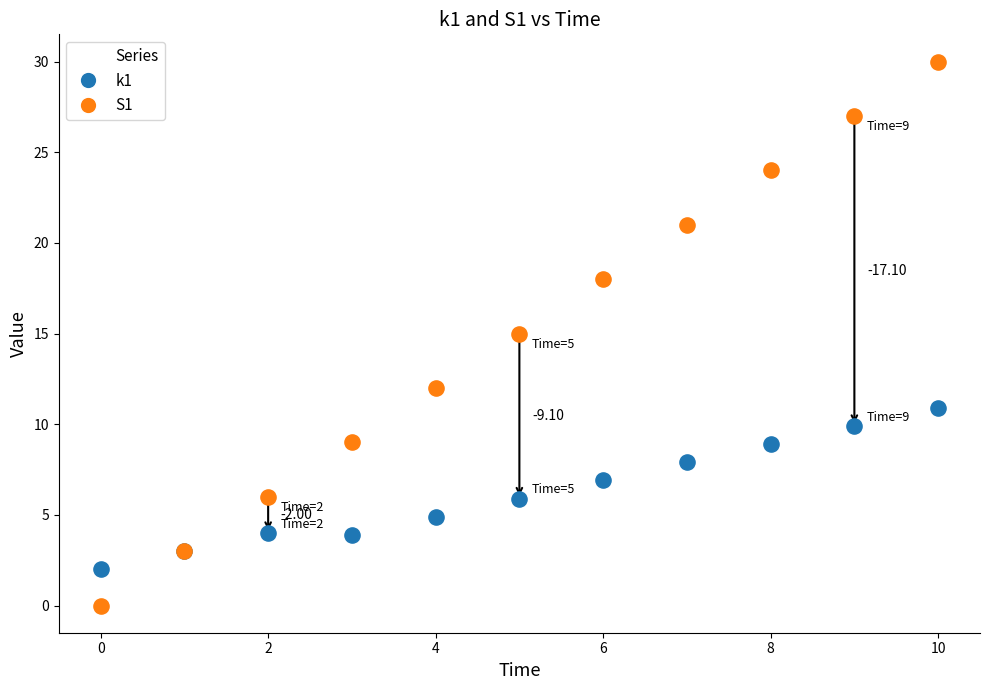

Which series reaches the minimum Y coordinate?

S1